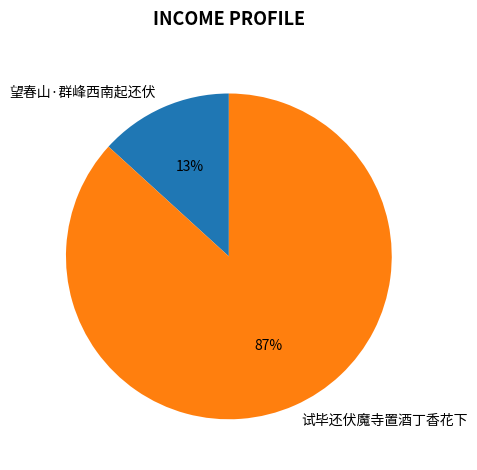

How many slices are in this pie chart?

2